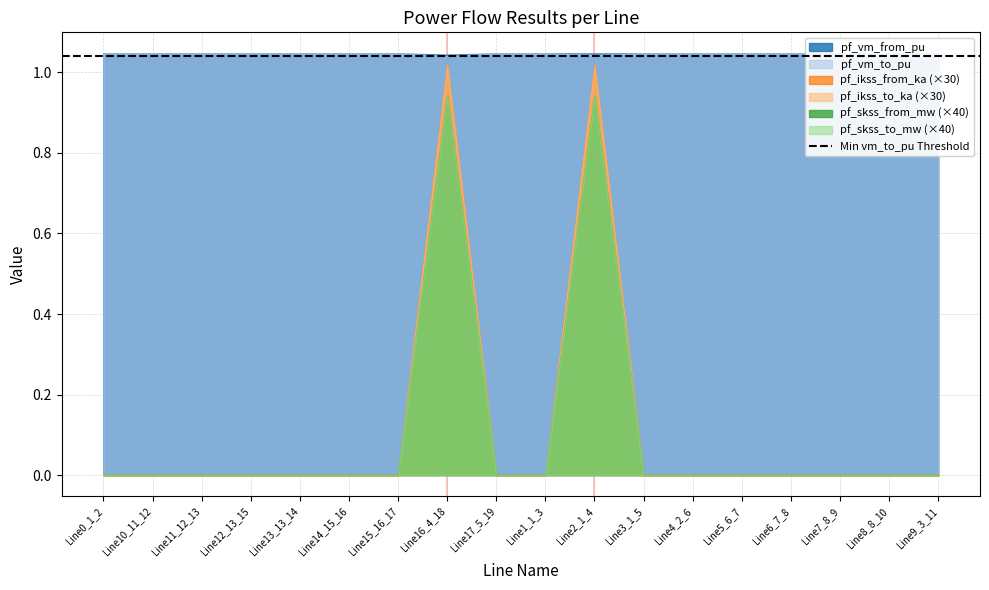

At which label does pf_ikss_to_ka reach its minimum?

Line0_1_2